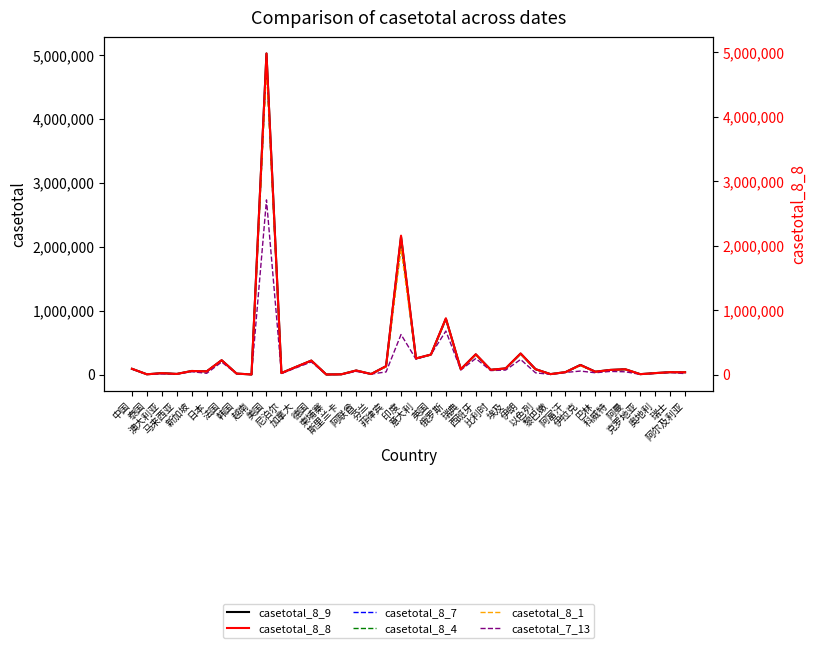

The value of casetotal_8_7 at 尼泊尔 is 22592. True or false?

True